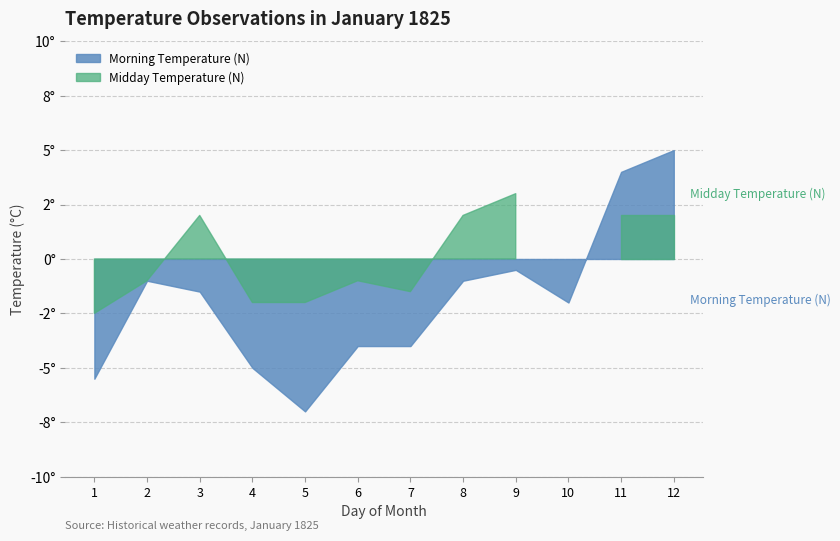

The Morning Temperature (N) series shows -1.0 at 2. True or false?

True